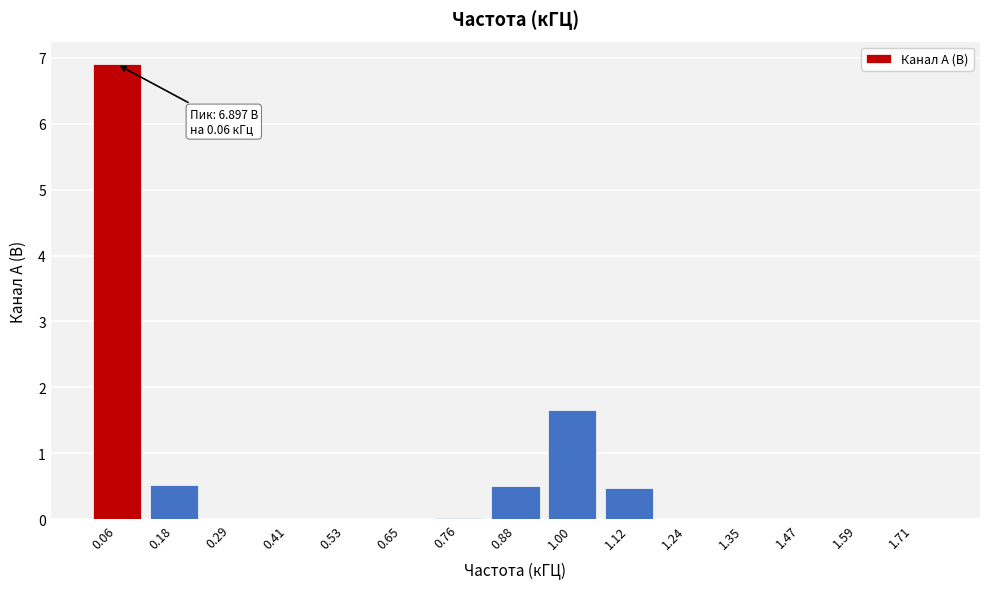

Over which range of the x-axis is the bar tallest?

0.00 to 0.12